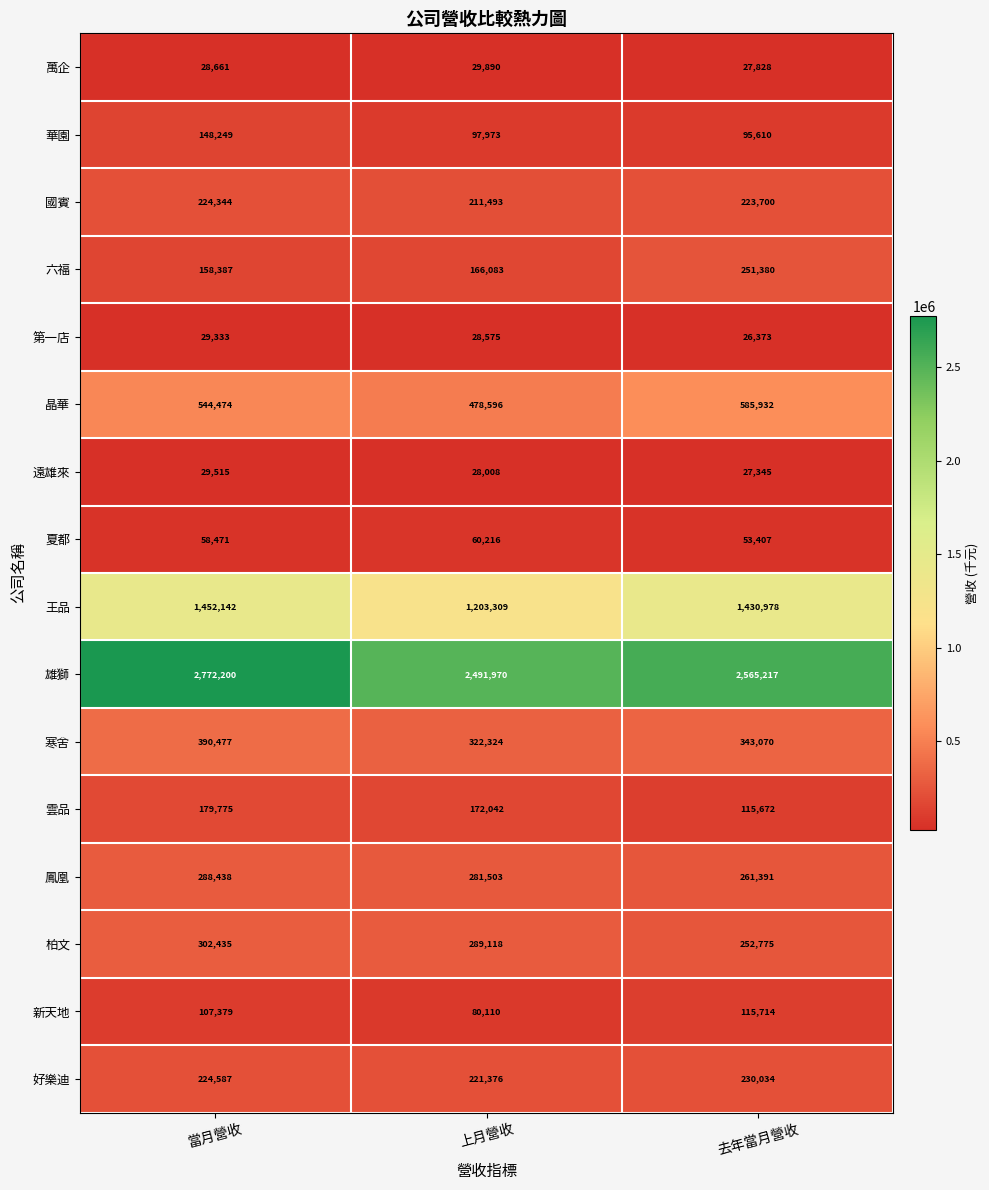

What is the difference between the 夏都 values at 上月營收 and 去年當月營收?

6809